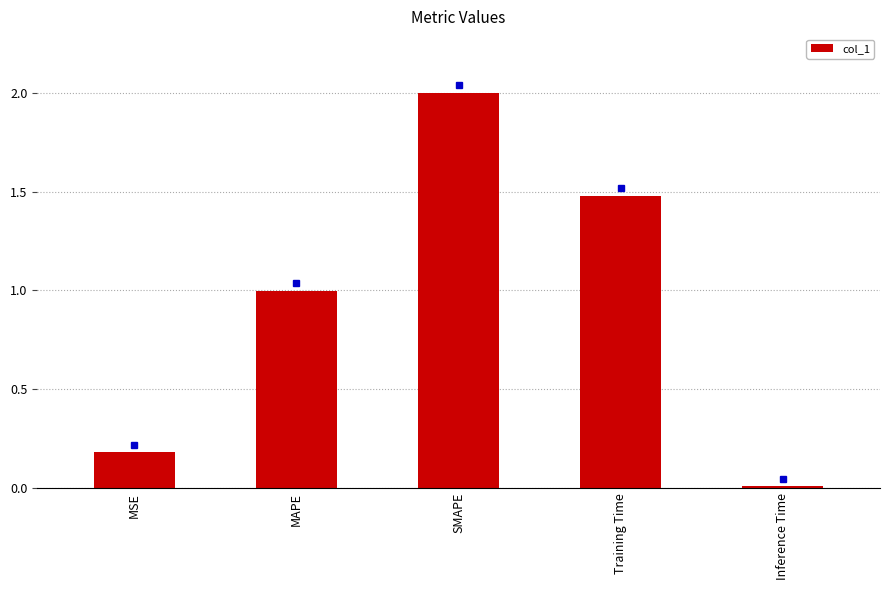

What is the average value?

0.9